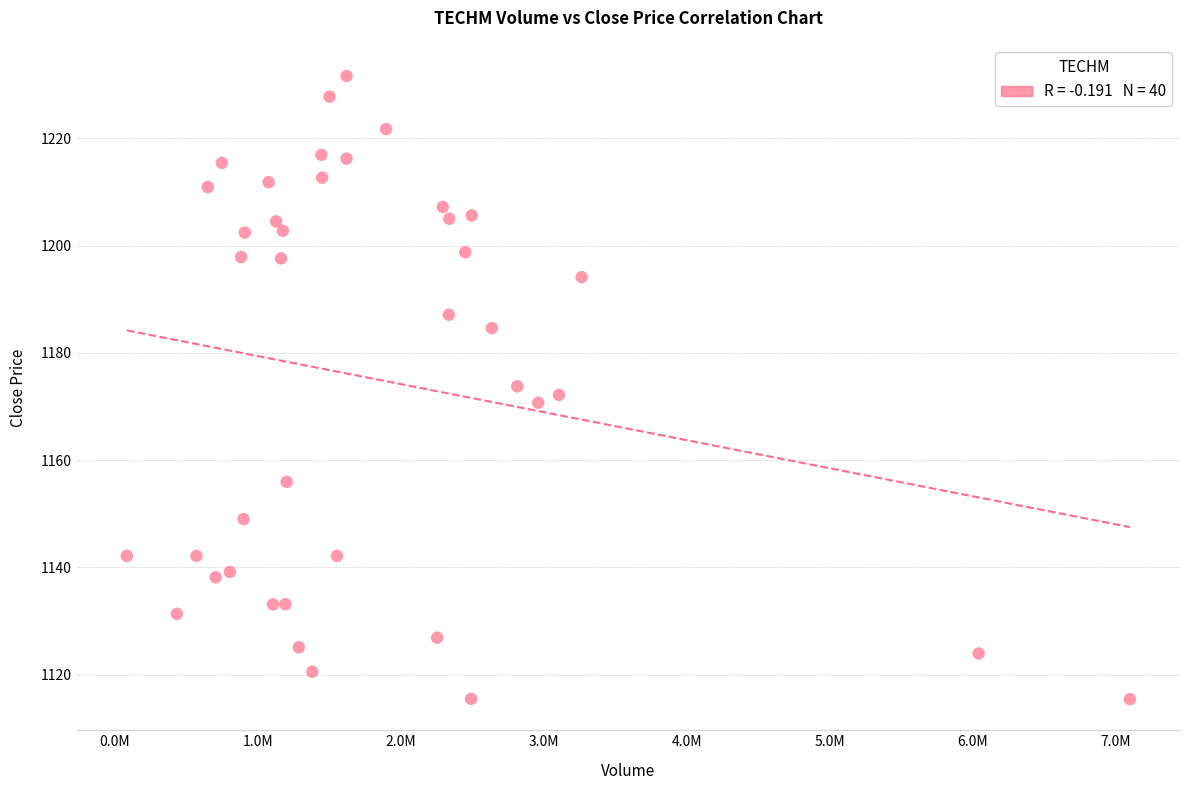

What is the range of X values (max minus min)?

7013073.0